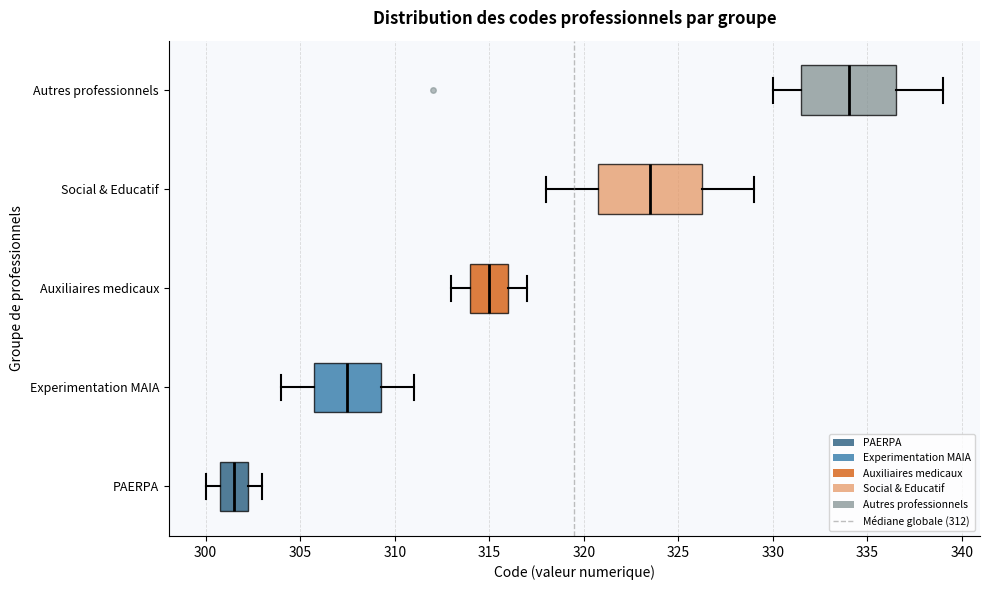

Reading bottom to top, read every box against the x-axis: the position of its median line, the range the box covers, and the ends of its whiskers. The values are not printed on the chart, so give them approximately, as read against the axis.

PAERPA: median 301.5, box 301.0 to 302.5, whiskers 300.0 to 303.0
Experimentation MAIA: median 307.5, box 306.0 to 309.5, whiskers 304.0 to 311.0
Auxiliaires medicaux: median 315.0, box 314.0 to 316.0, whiskers 313.0 to 317.0
Social & Educatif: median 323.5, box 321.0 to 326.5, whiskers 318.0 to 329.0
Autres professionnels: median 334.0, box 331.5 to 336.5, whiskers 330.0 to 339.0